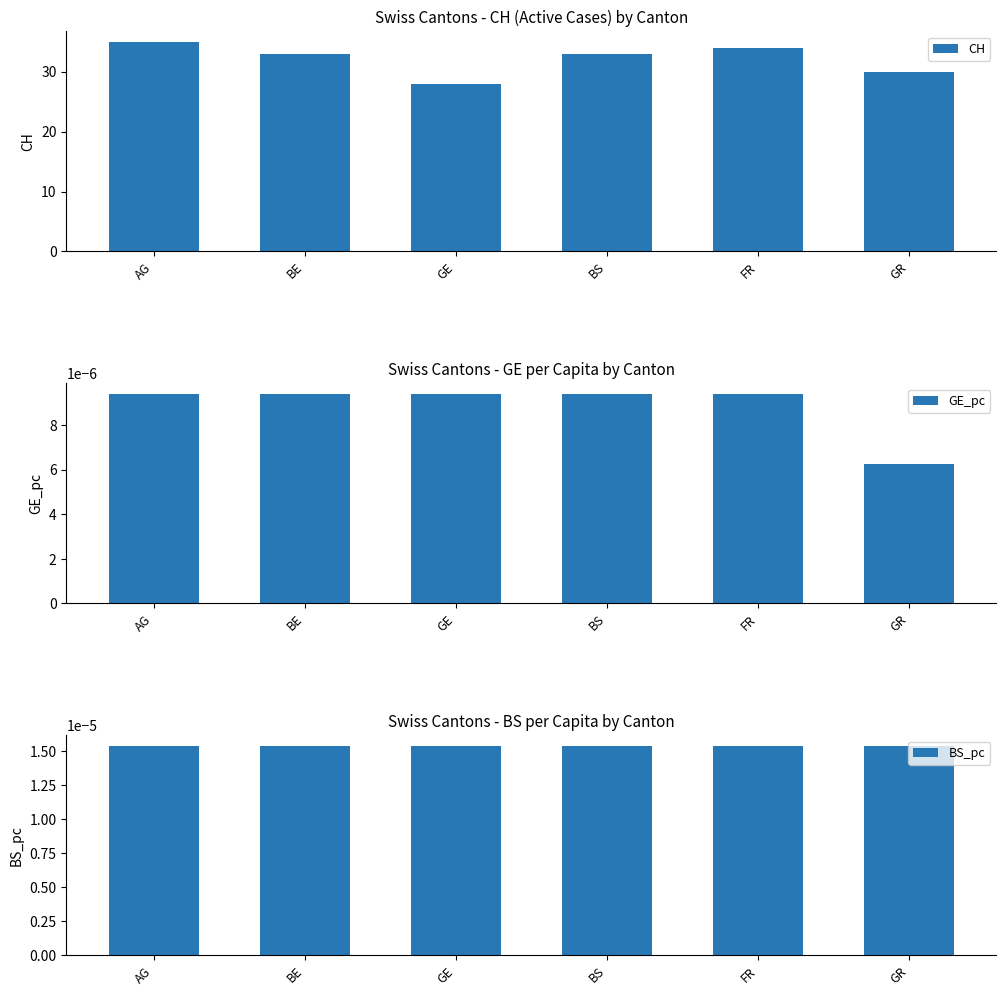

Rank the series by their maximum value, from lowest to highest.

GE_pc, BS_pc, CH